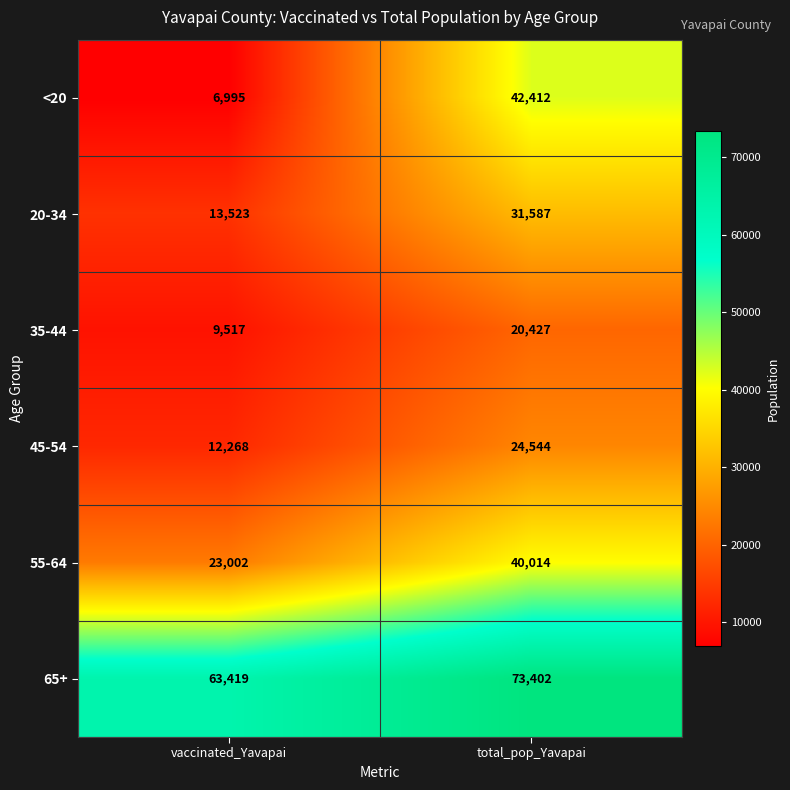

What is the minimum value shown in the chart?

6995